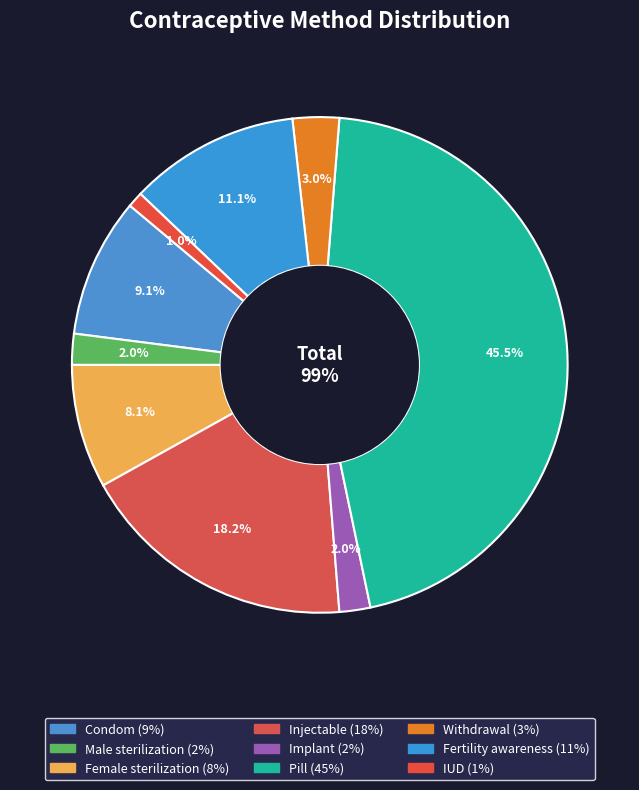

Between Male sterilization and Pill, which is larger?

Pill